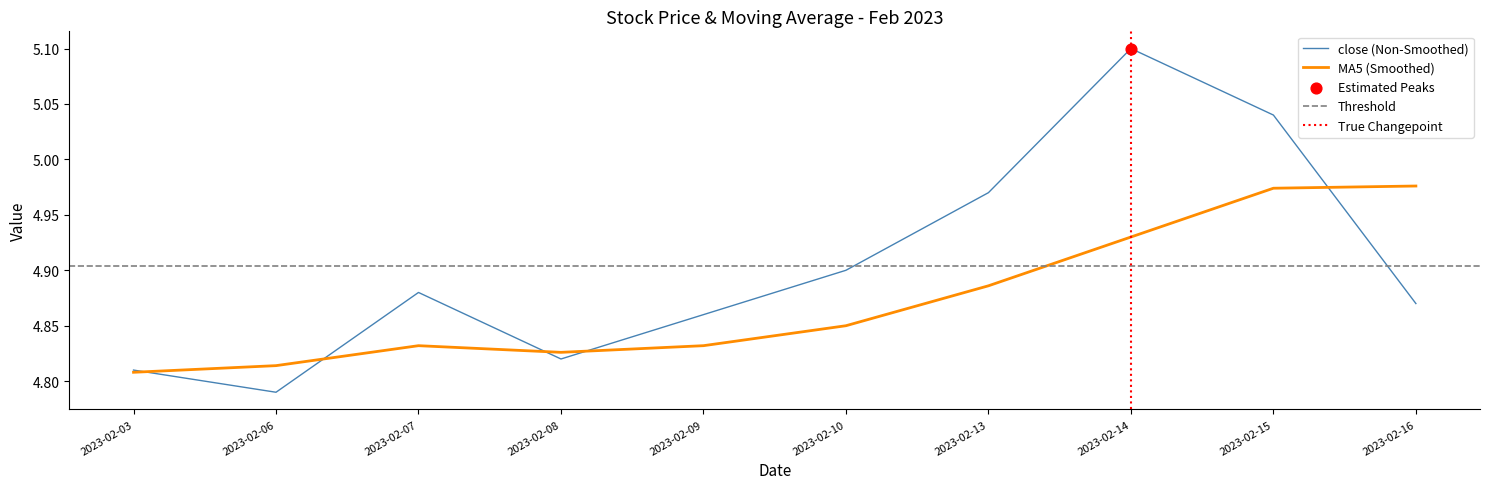

Which series has the largest total across all categories?

close